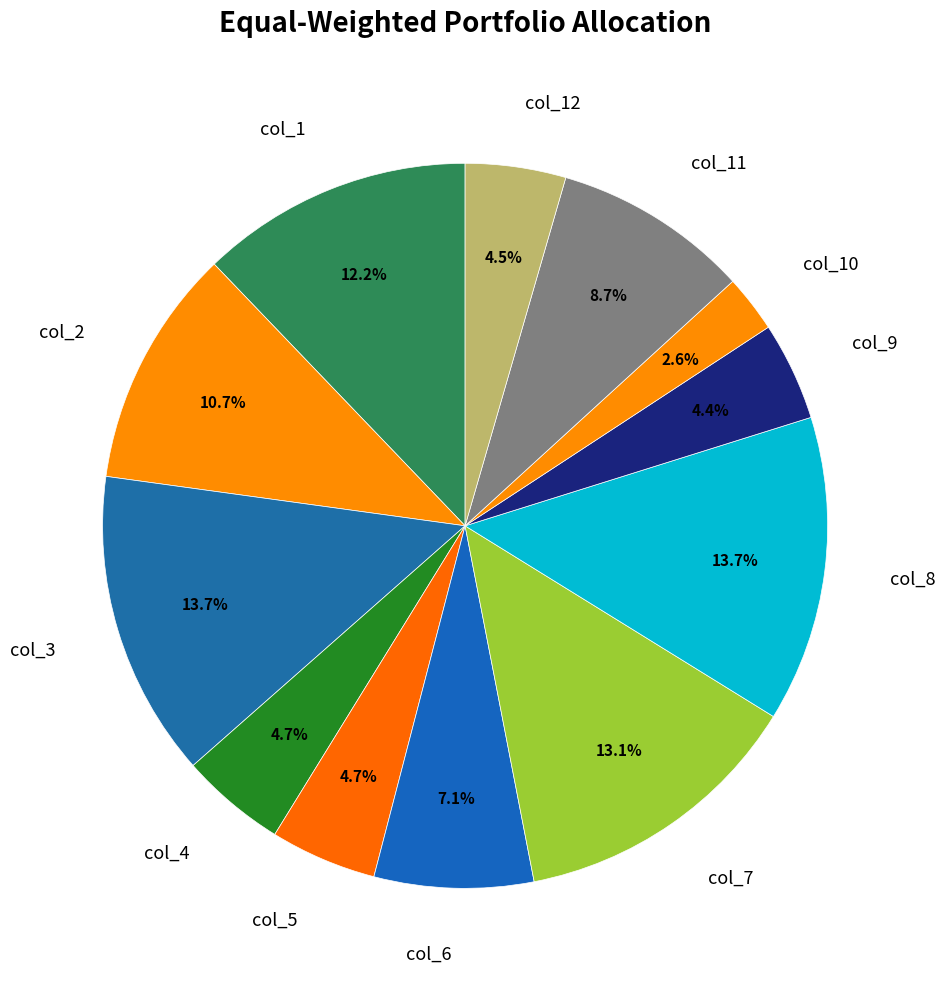

Is there a majority slice in this chart?

No